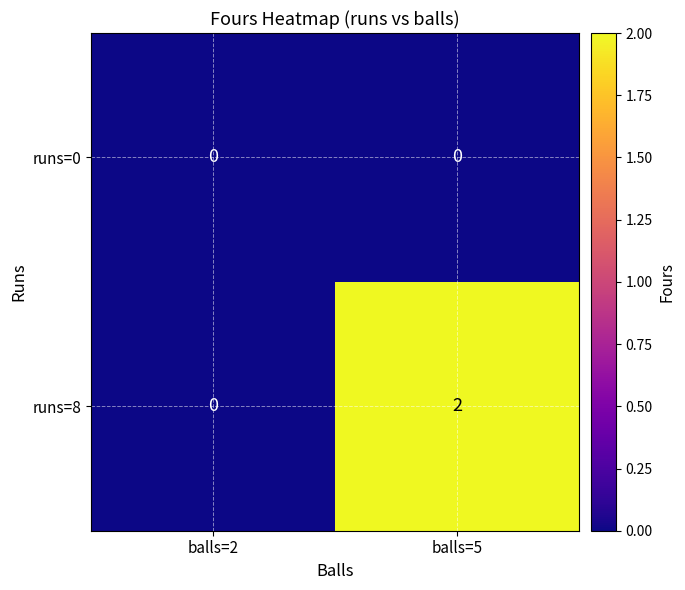

Rank the series by their average value, from highest to lowest.

runs=8, runs=0